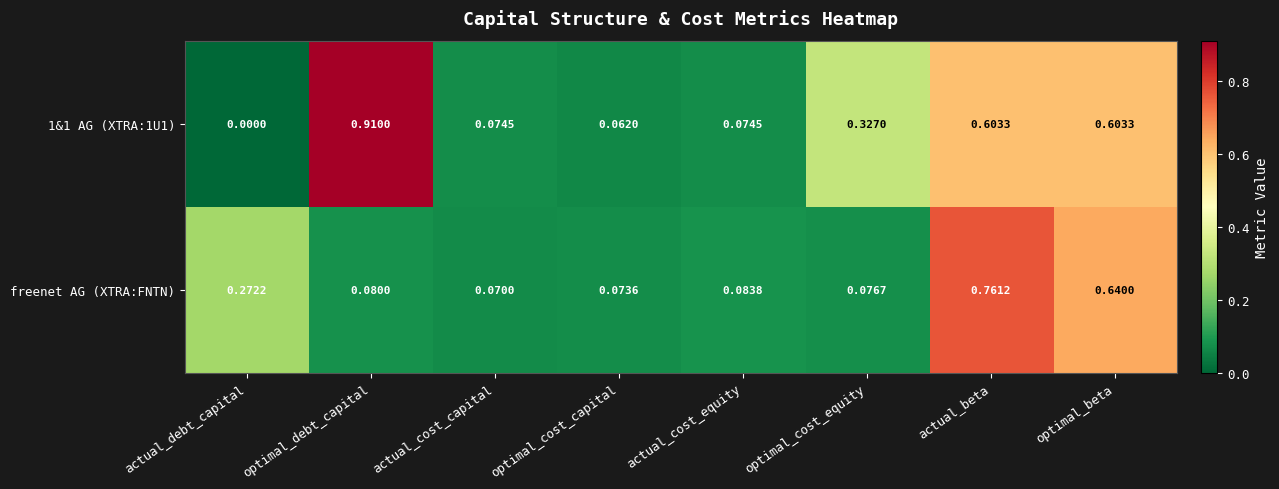

Where is 1&1 AG (XTRA:1U1) nearest to the value 0?

actual_debt_capital